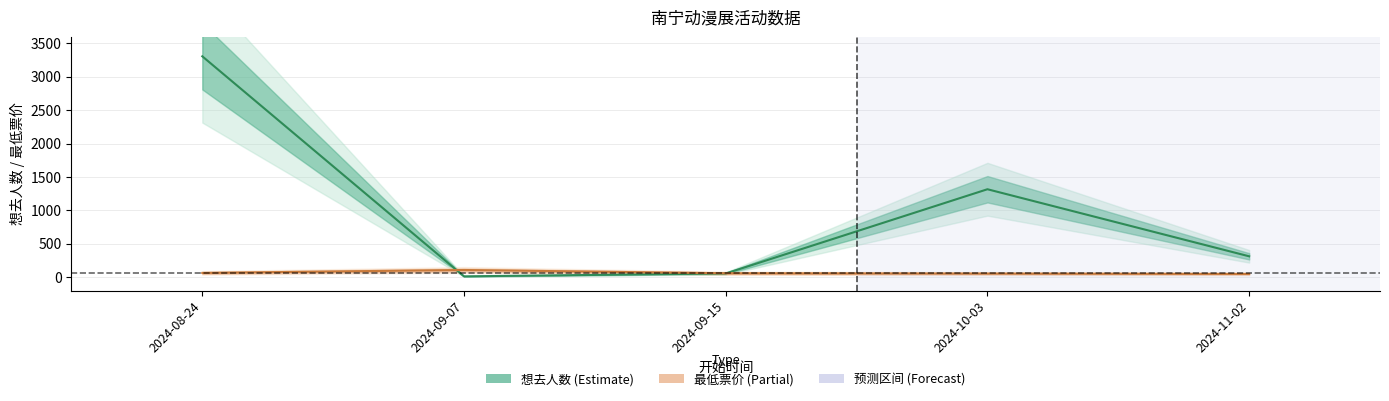

What are all the series names shown in the legend?

想去人数, 最低票价